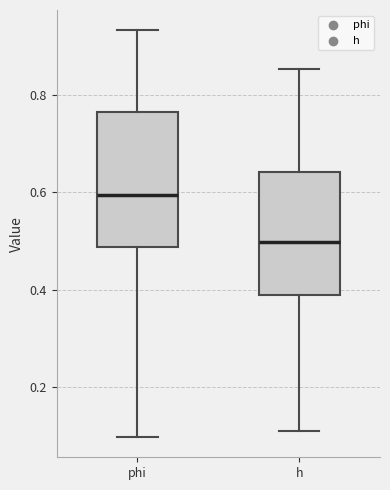

Which box is the tallest, from its lower edge to its upper edge?

phi